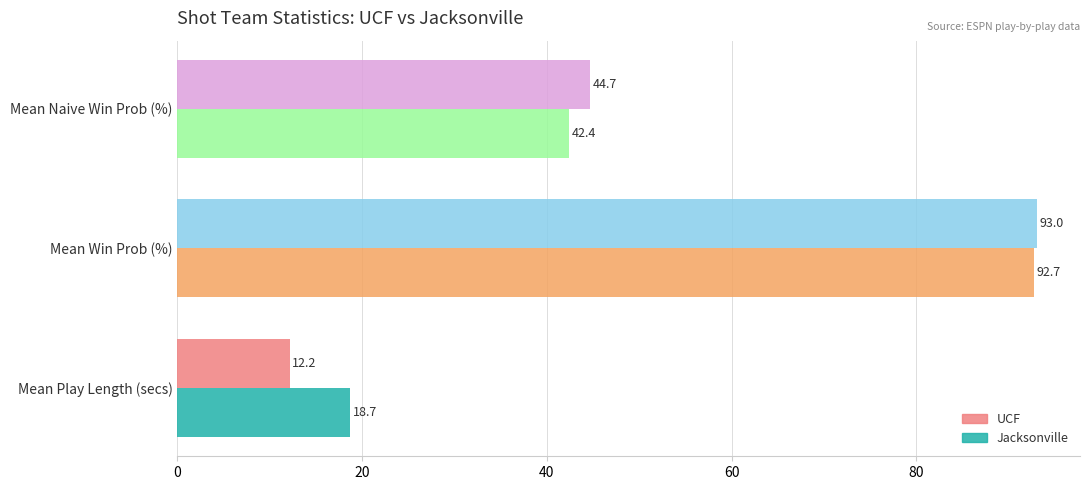

What is the sum of all Jacksonville values?

153.7